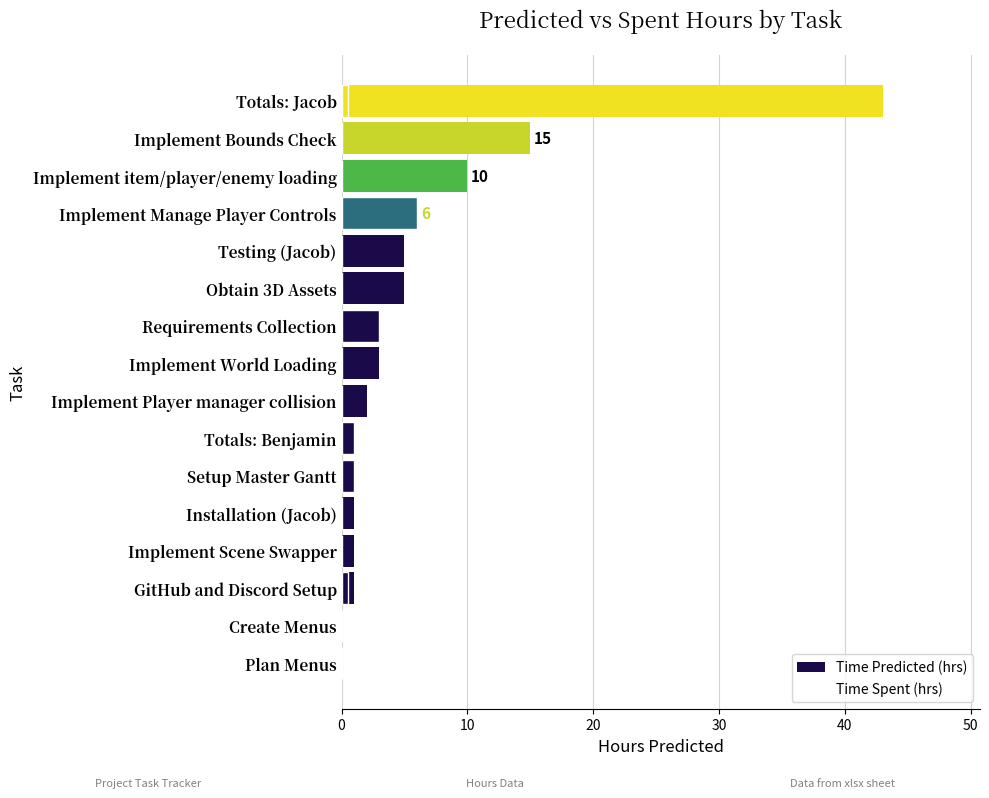

How many values in the Time Predicted (hrs) series are below 3?

8